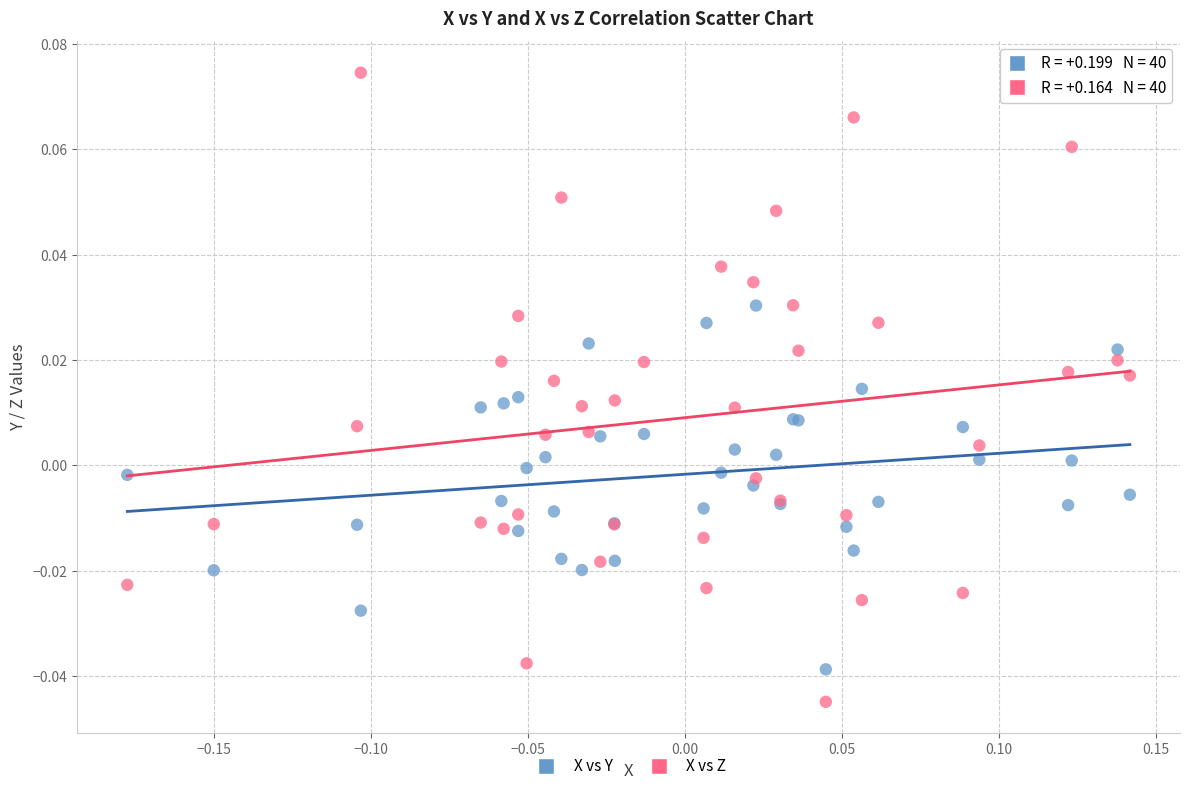

Which series has the largest Y range (max minus min)?

X vs Z